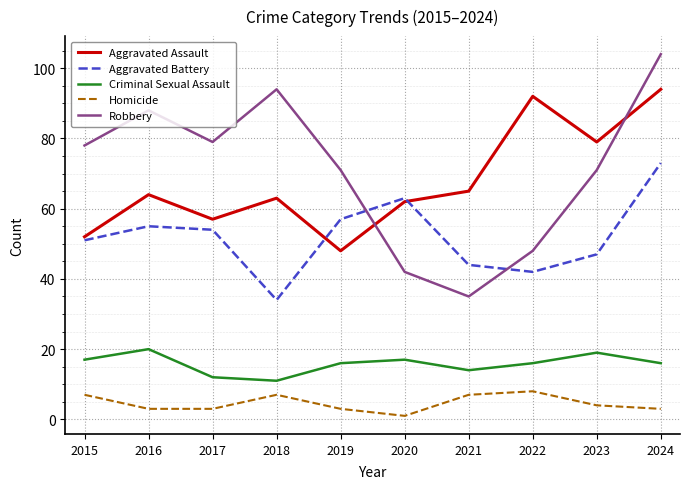

What is the total value across all series at 2015?

205